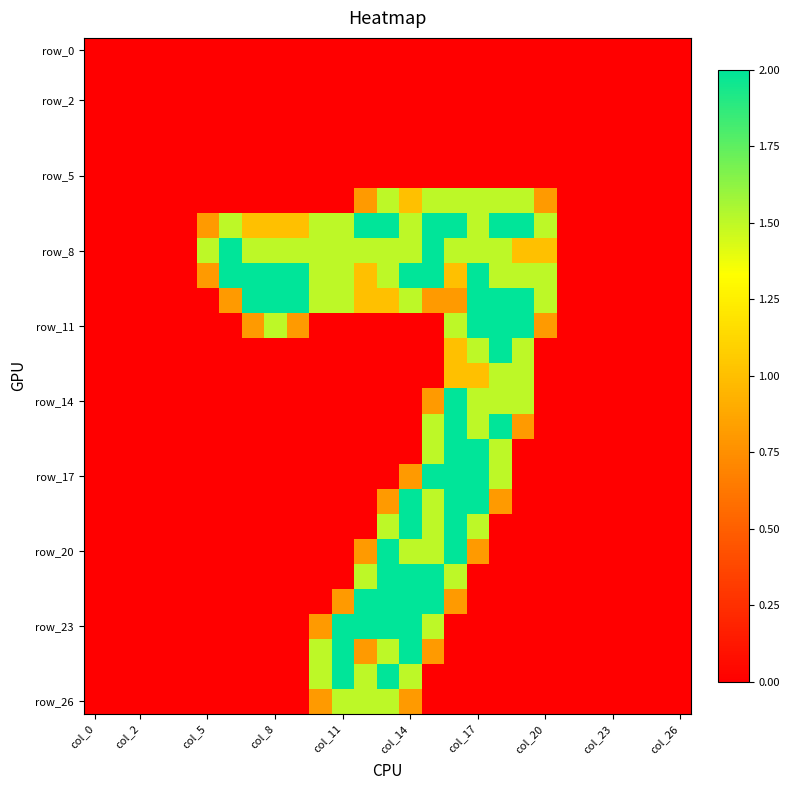

At which category does the chart reach its minimum across all series?

col_0